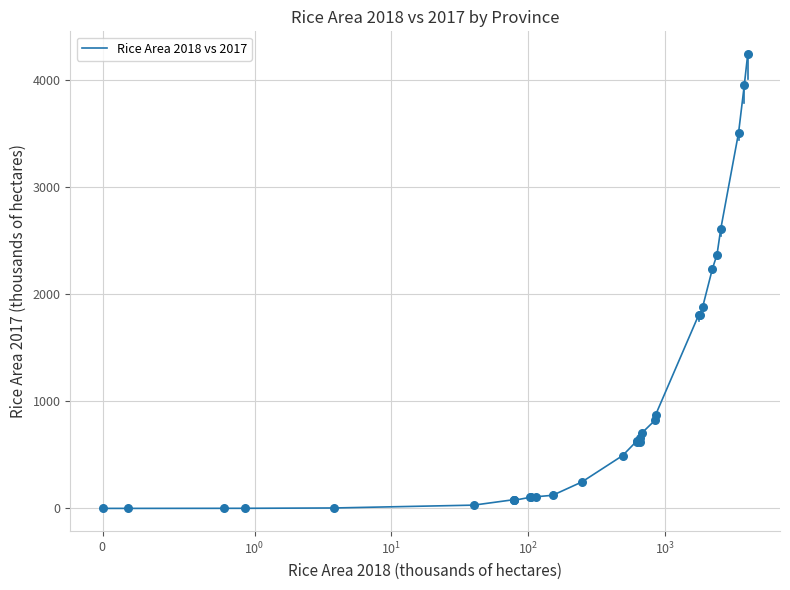

What is the maximum value shown in the chart?

4238.7